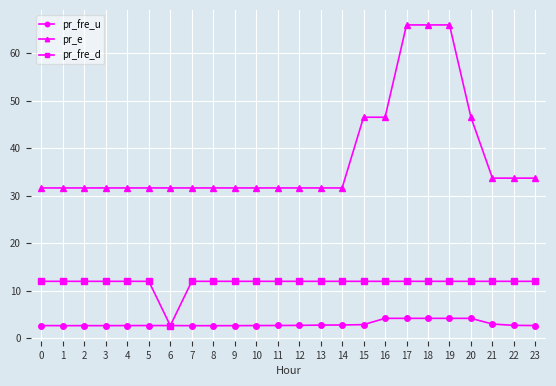

What is the highest value of the pr_e series?

66.0